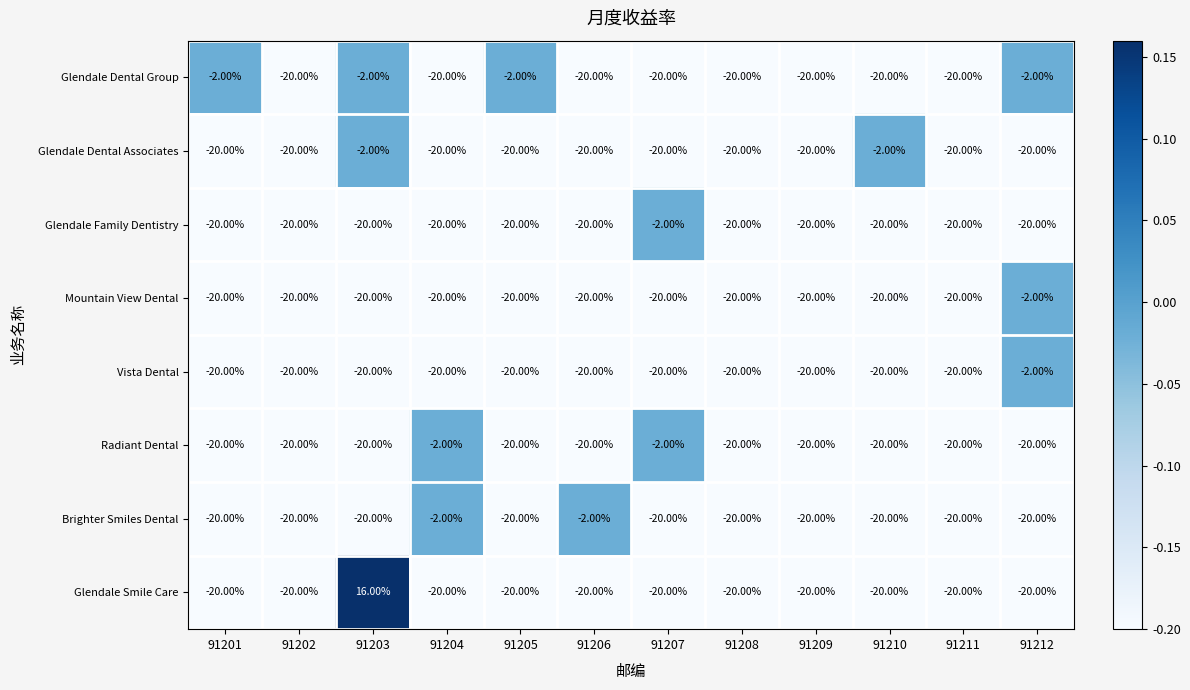

What is the difference between the highest and lowest values at 91212?

18